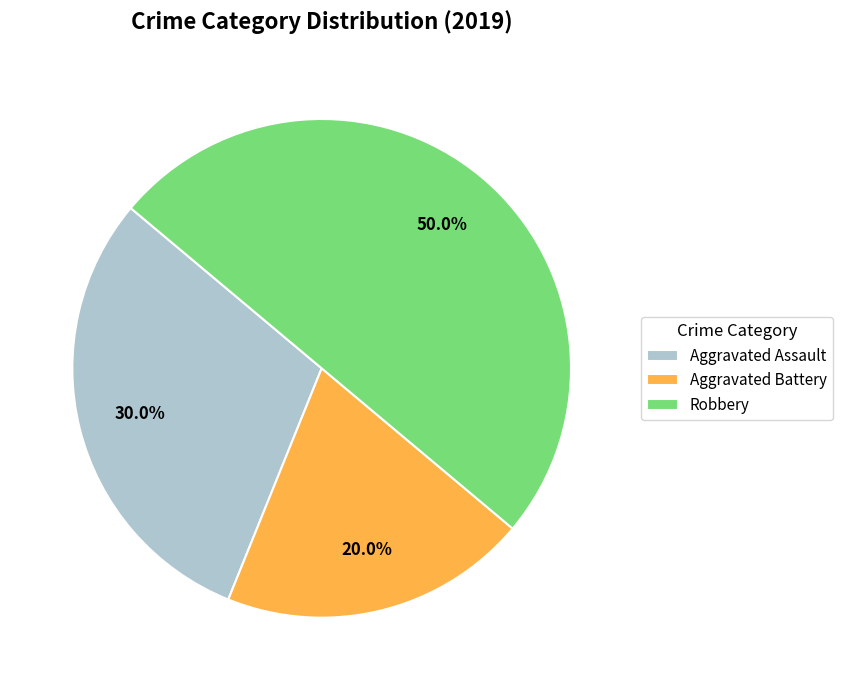

What percentage is the Aggravated Battery slice, to the nearest percent?

20%